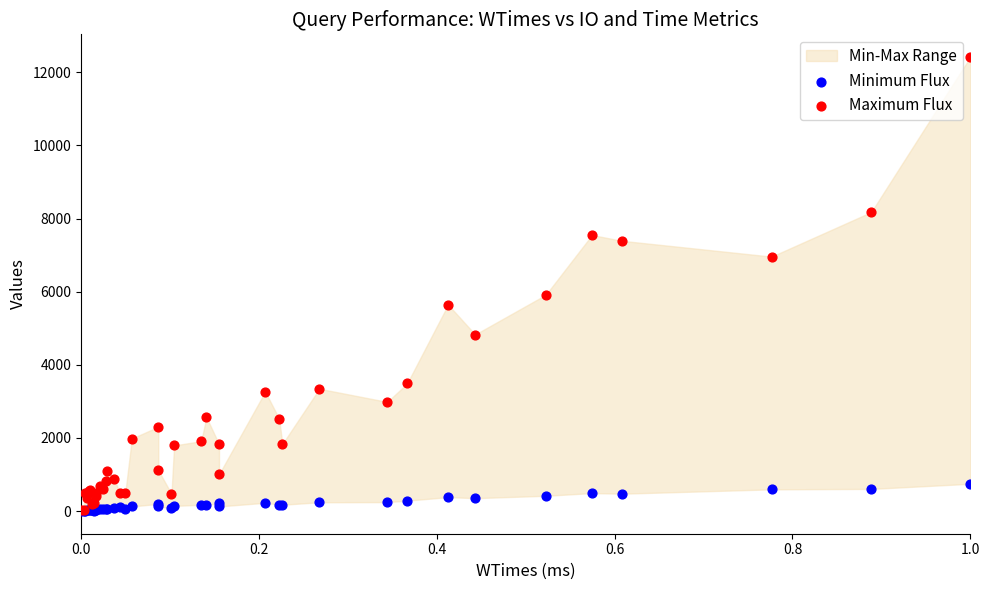

Across all series, what Y value is closest to 6210?

5915